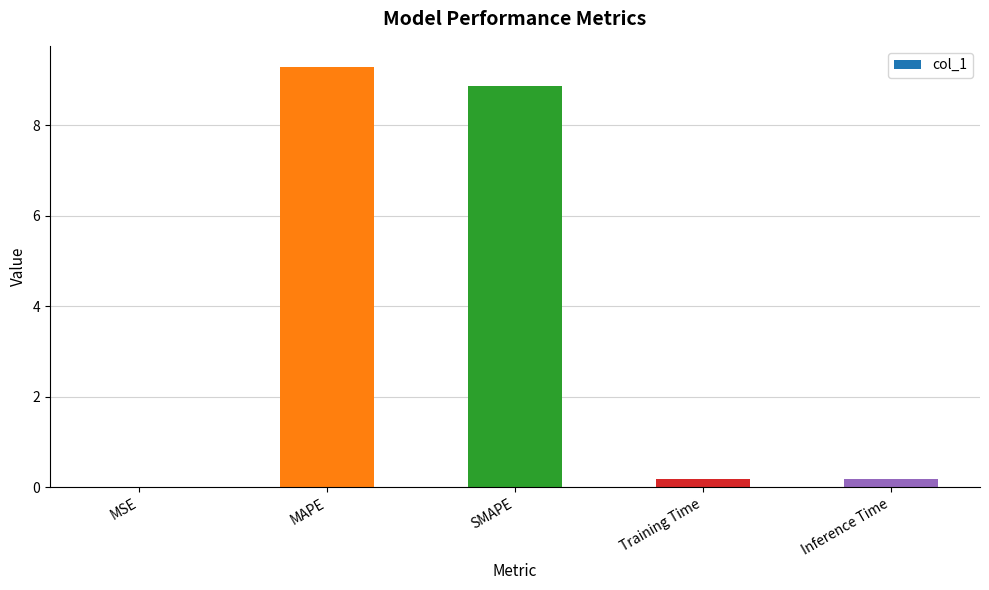

Which category has the highest value across all series?

MAPE